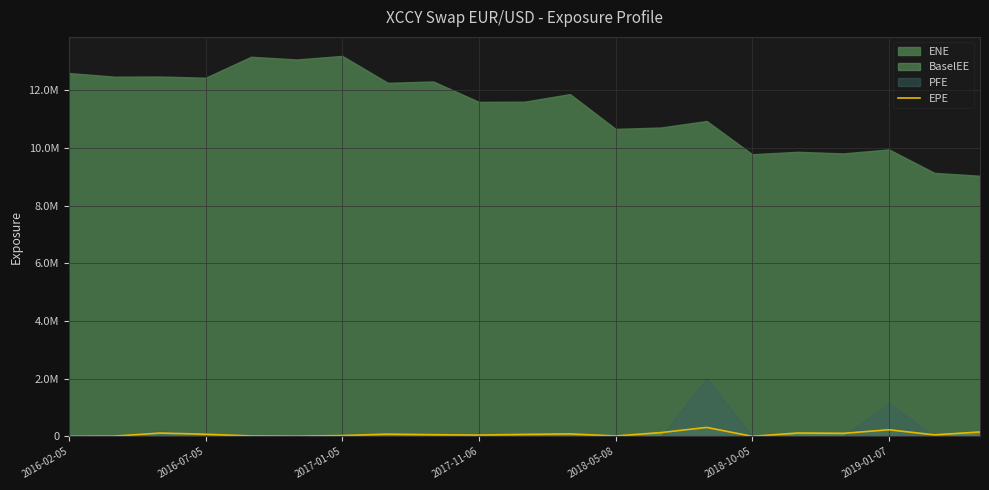

Does the chart display data point markers on the line(s)?

No